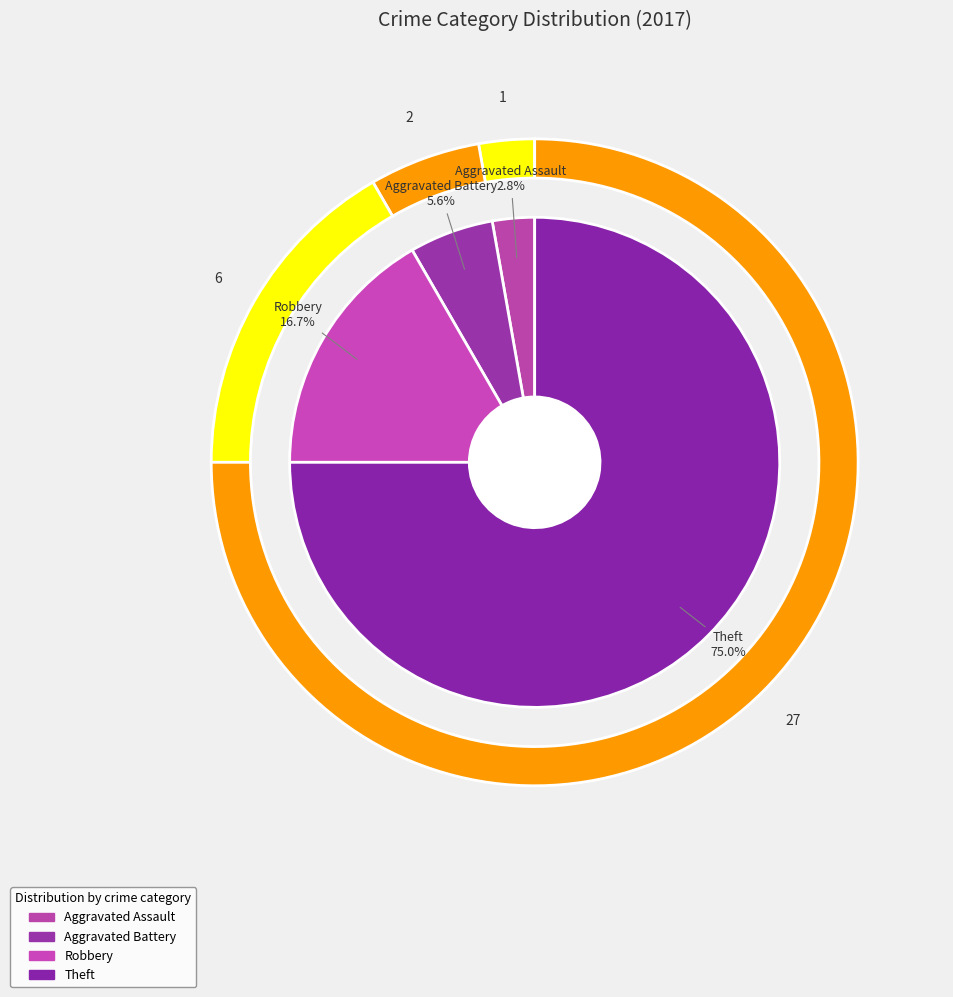

The Theft slice represents 61% of the pie. True or false?

False